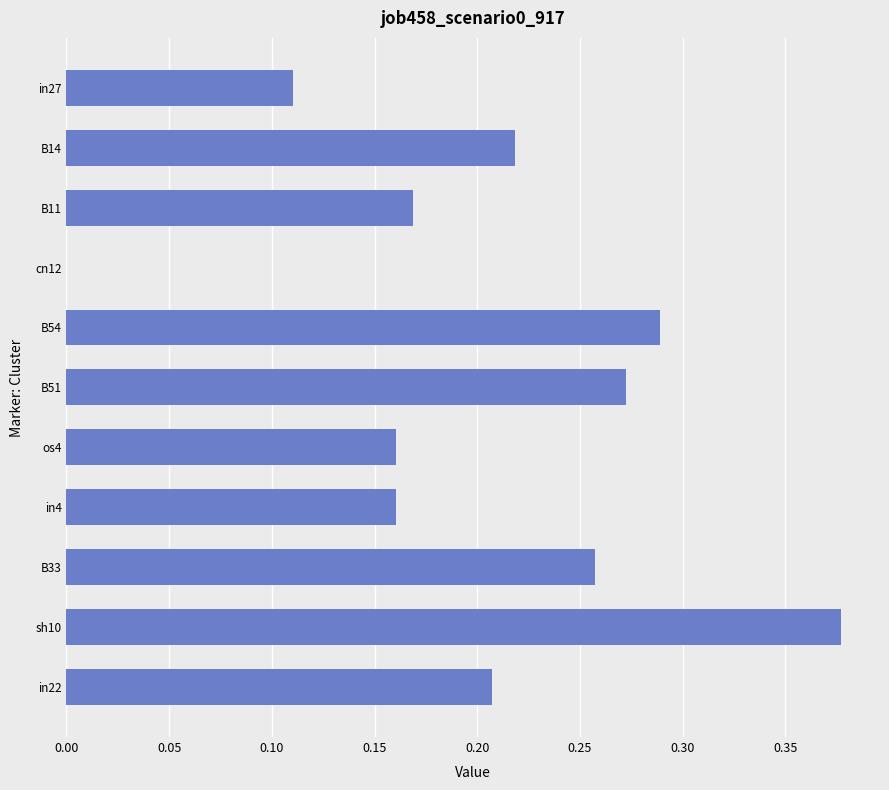

Which has a higher value, in22 or cn12?

in22